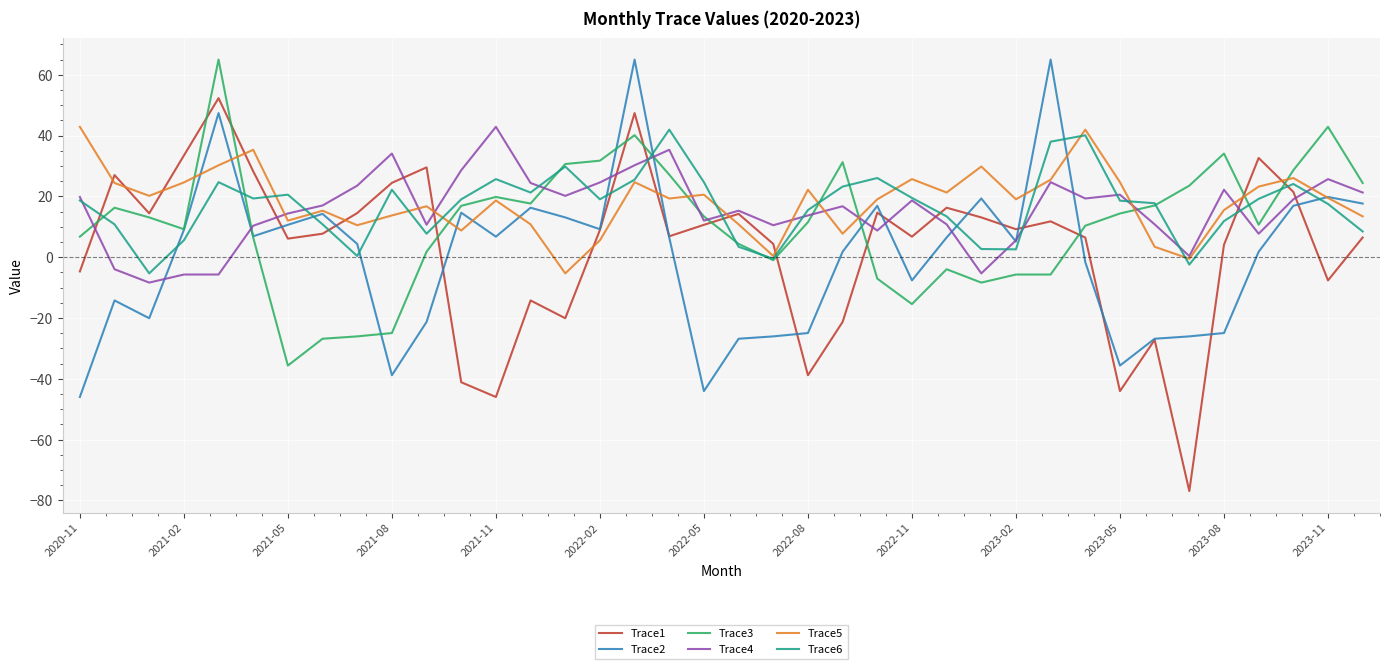

What is the minimum value for Trace4?

-8.4